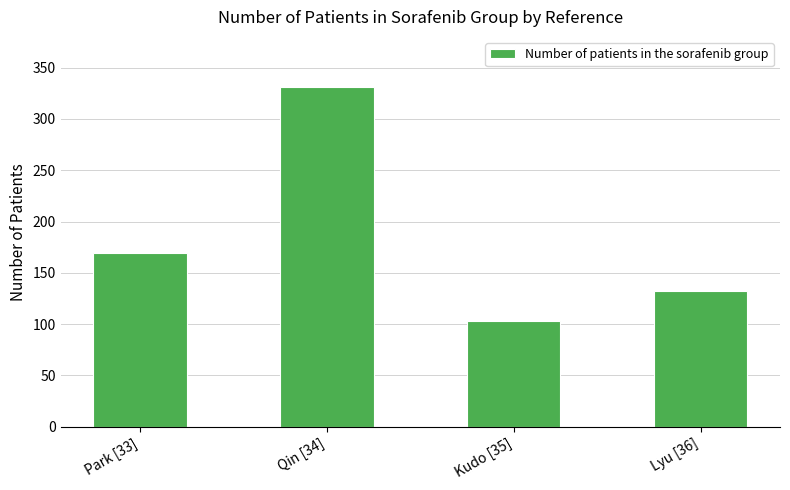

Reading left to right, list all the values displayed in this chart.

169	331	103	132